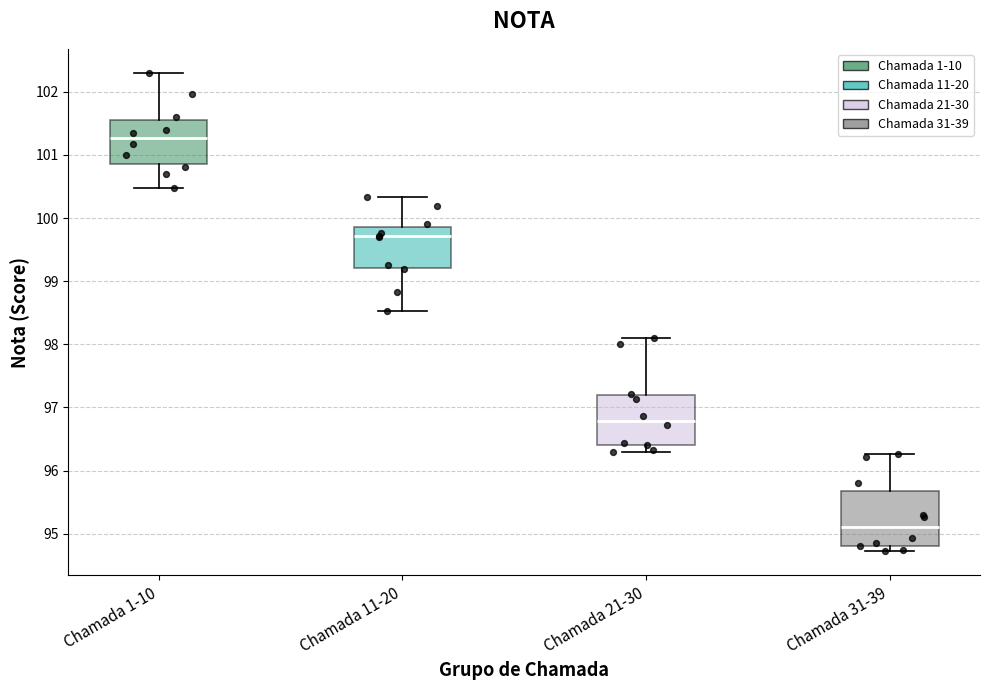

Reading left to right, read every box against the y-axis: the position of its median line, the range the box covers, and the ends of its whiskers. The values are not printed on the chart, so give them approximately, as read against the axis.

Chamada 1-10: median 101.3, box 100.9 to 101.6, whiskers 100.5 to 102.3
Chamada 11-20: median 99.7, box 99.2 to 99.9, whiskers 98.5 to 100.3
Chamada 21-30: median 96.8, box 96.4 to 97.2, whiskers 96.3 to 98.1
Chamada 31-39: median 95.1, box 94.8 to 95.7, whiskers 94.7 to 96.3